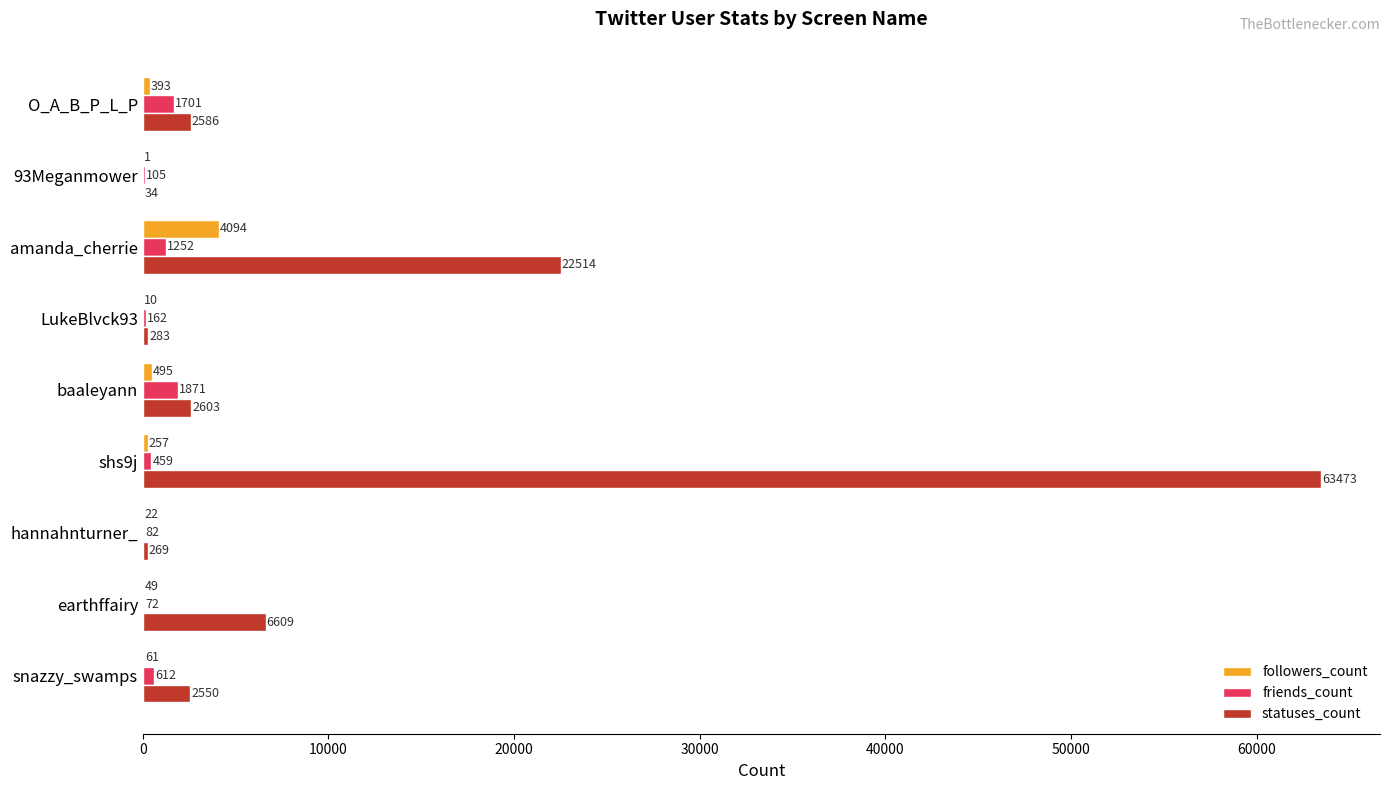

Which series has the largest range (max minus min)?

statuses_count